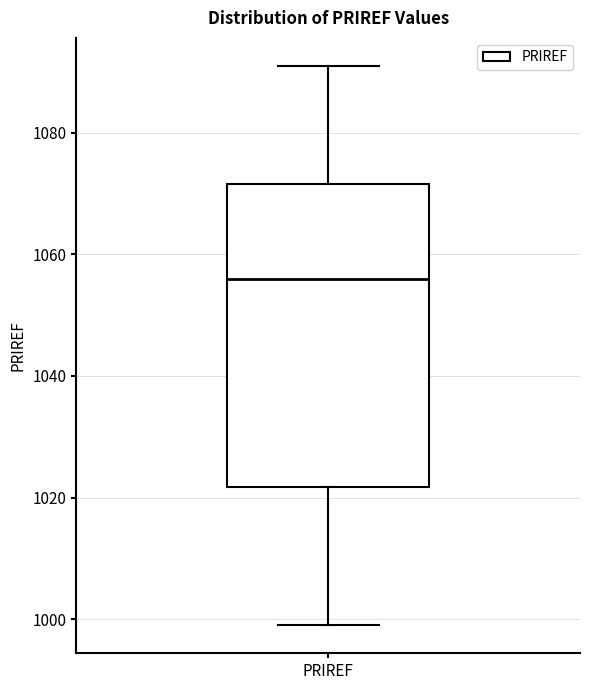

Where is the upper edge of the box for PRIREF on the y-axis? The values are not printed on the chart, so give them approximately, as read against the axis.

1072